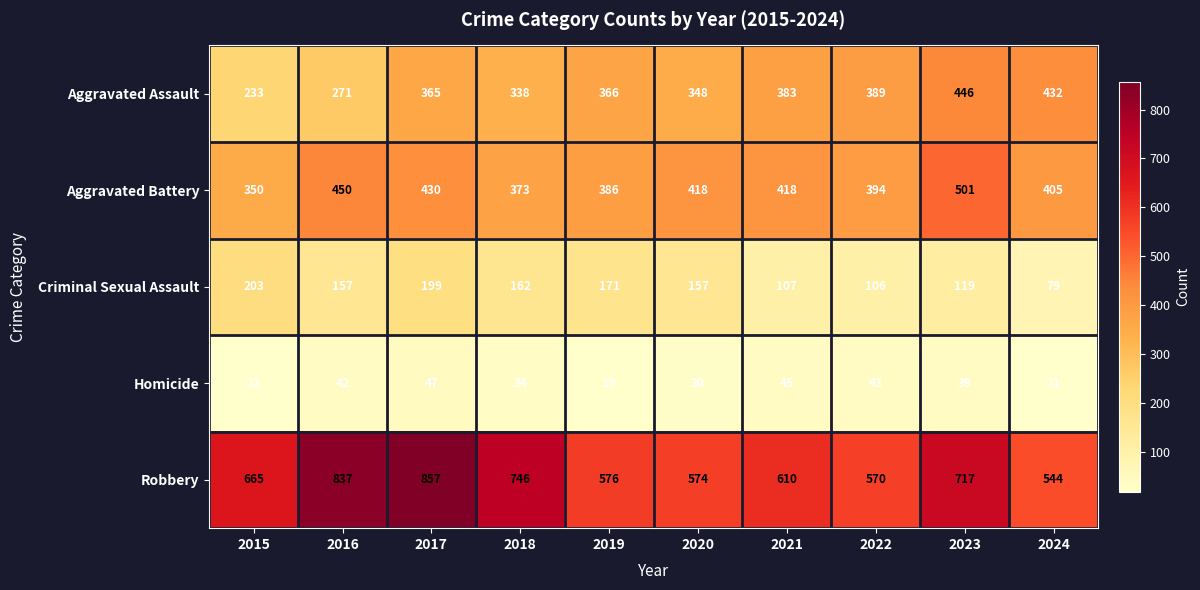

Rank the series at 2015 from lowest to highest value.

Homicide, Criminal Sexual Assault, Aggravated Assault, Aggravated Battery, Robbery